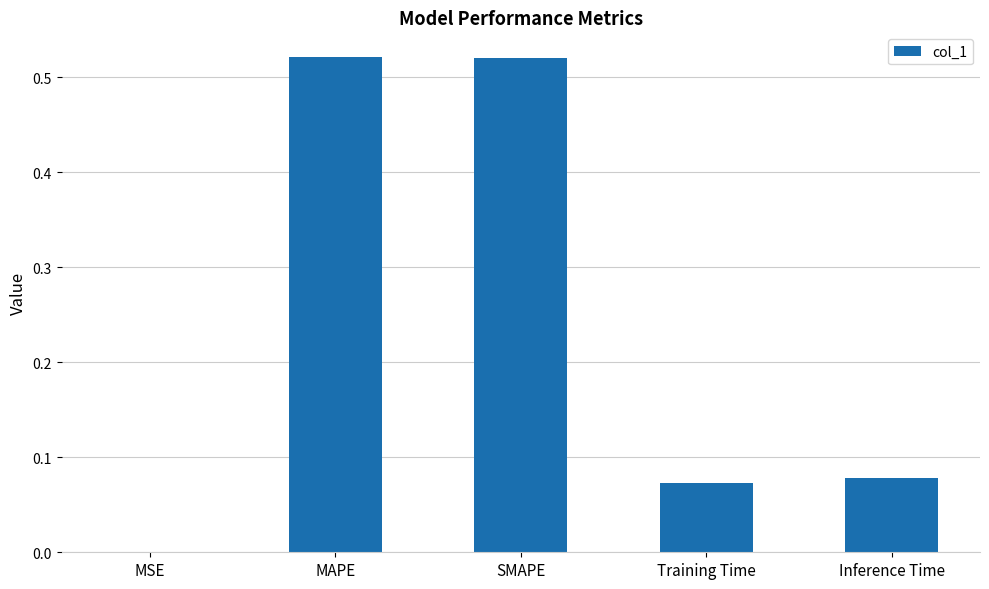

True or false: the data shows 0.7 at SMAPE.

False